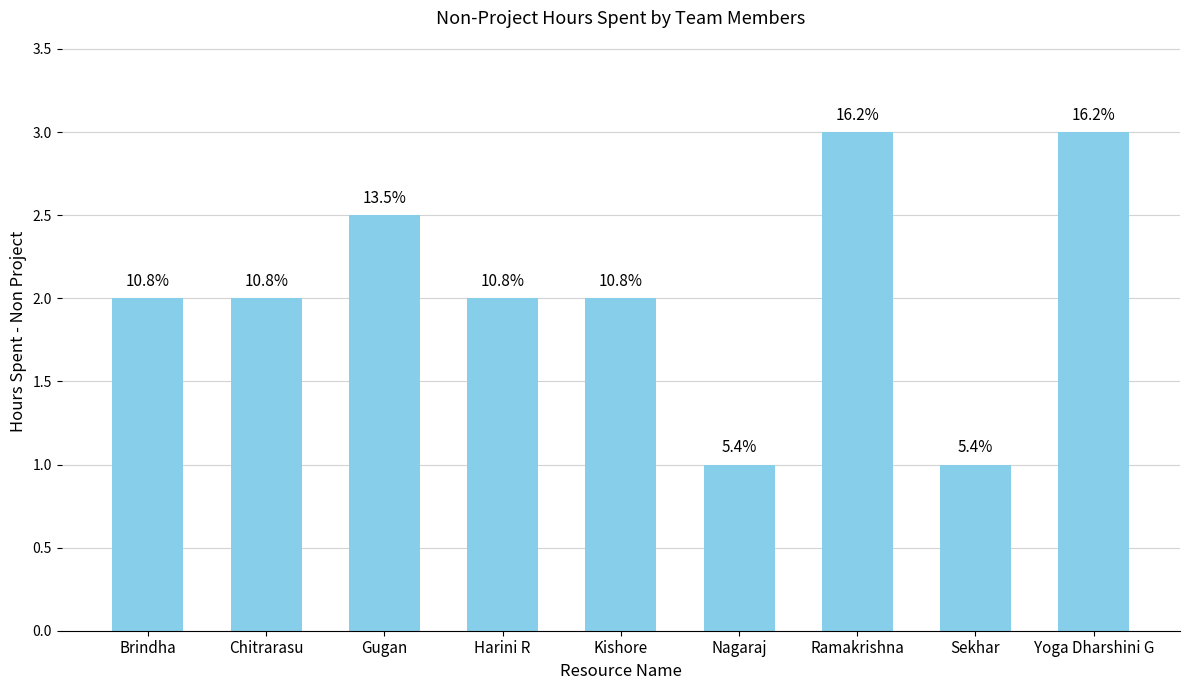

Approximately how many times larger is the value at Chitrarasu compared to Ramakrishna?

0.7